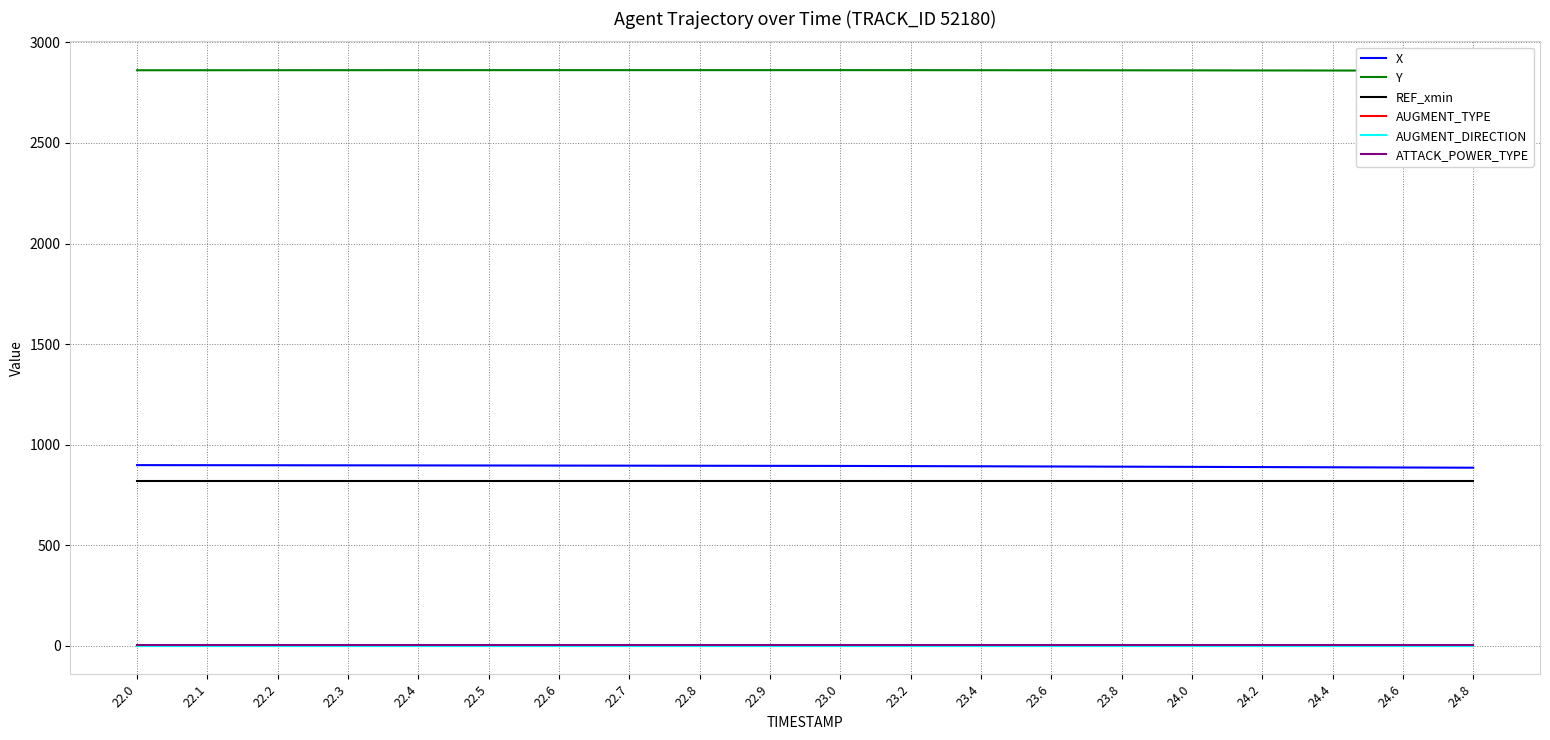

What is the label of the 12th point from the right?

22.8